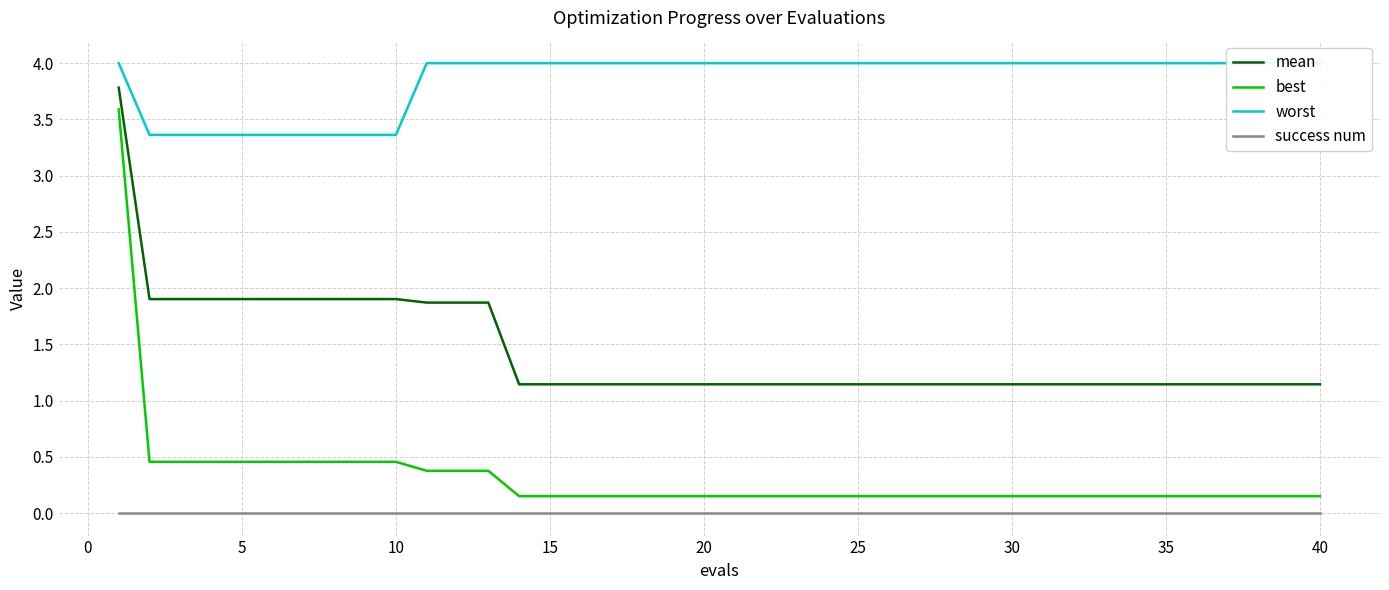

True or false: worst and best cross at least once.

False